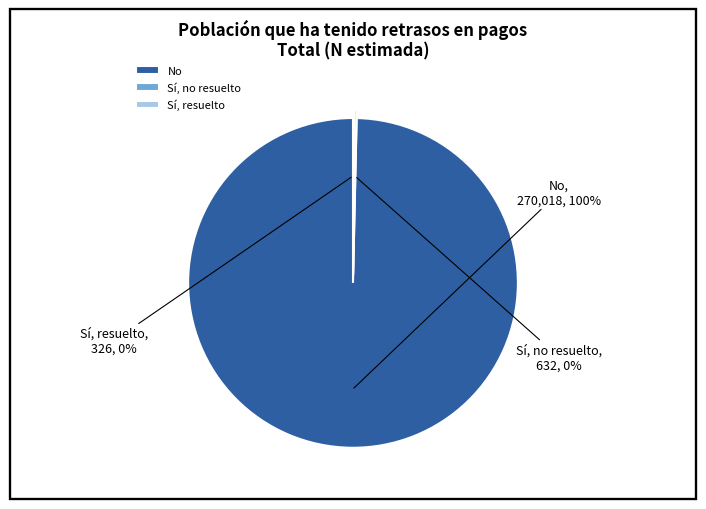

To the nearest percent, what is the difference between the largest and smallest slice percentages?

100%